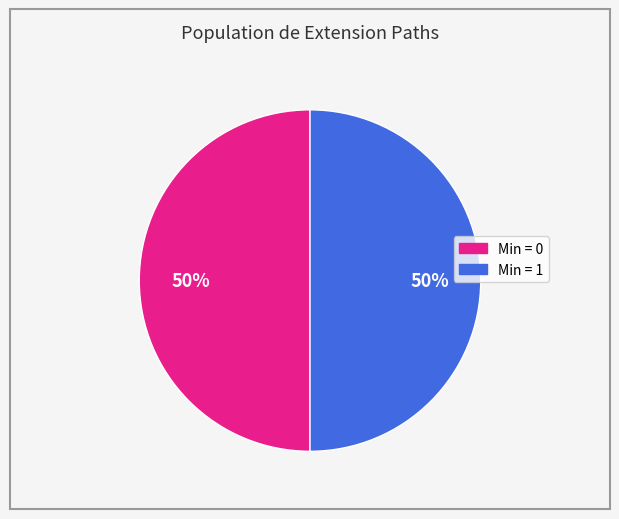

To the nearest percent, what is the average slice percentage?

50%